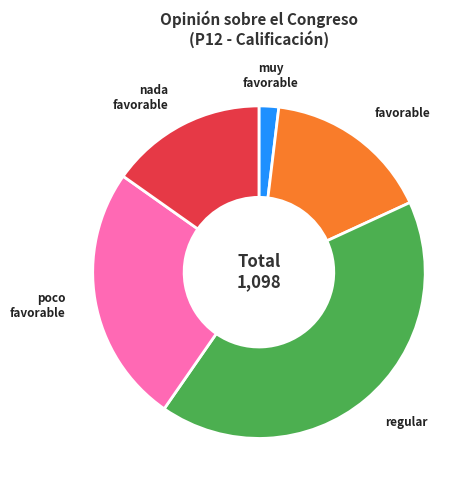

How many slices are in this pie chart?

5